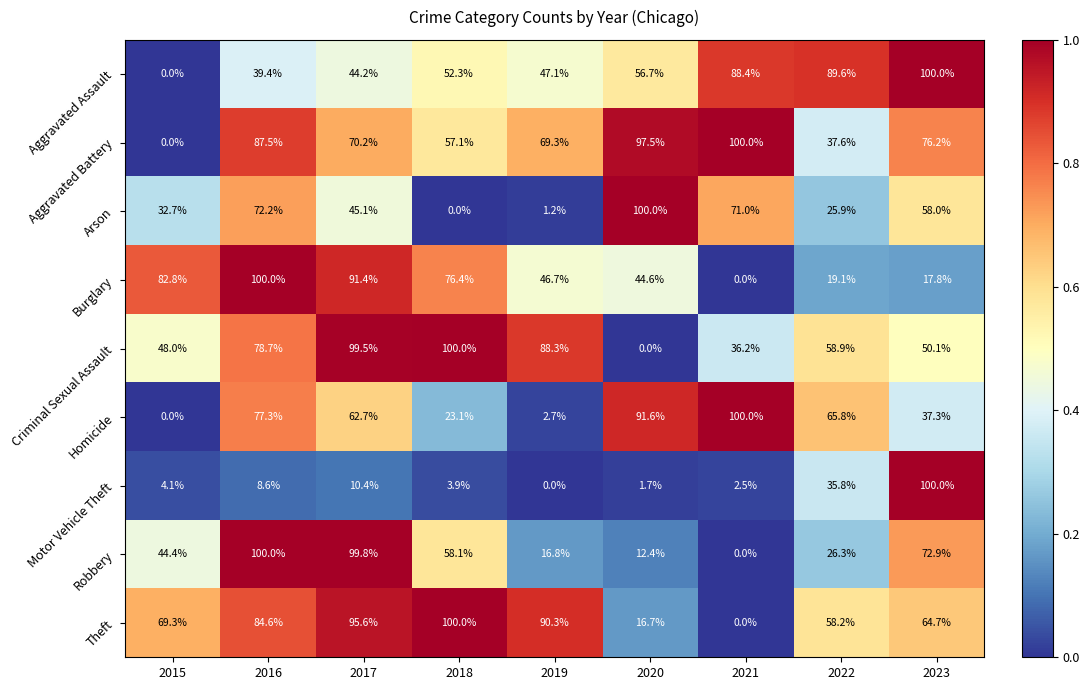

What is the difference between the Aggravated Battery values at 2015 and 2022?

37.6